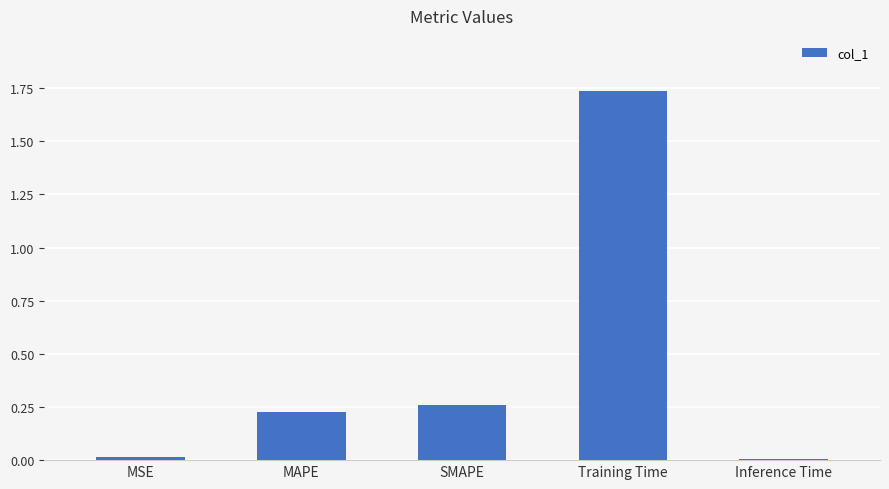

The value at Training Time is 2.9. True or false?

False